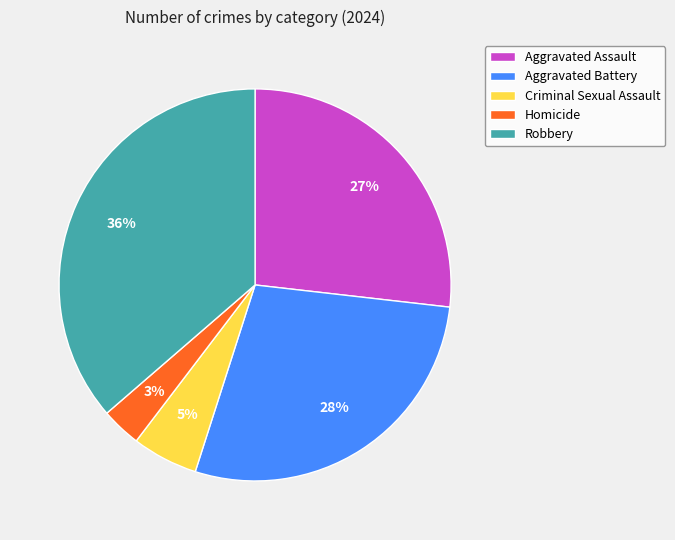

The Criminal Sexual Assault slice represents 5% of the pie. True or false?

True